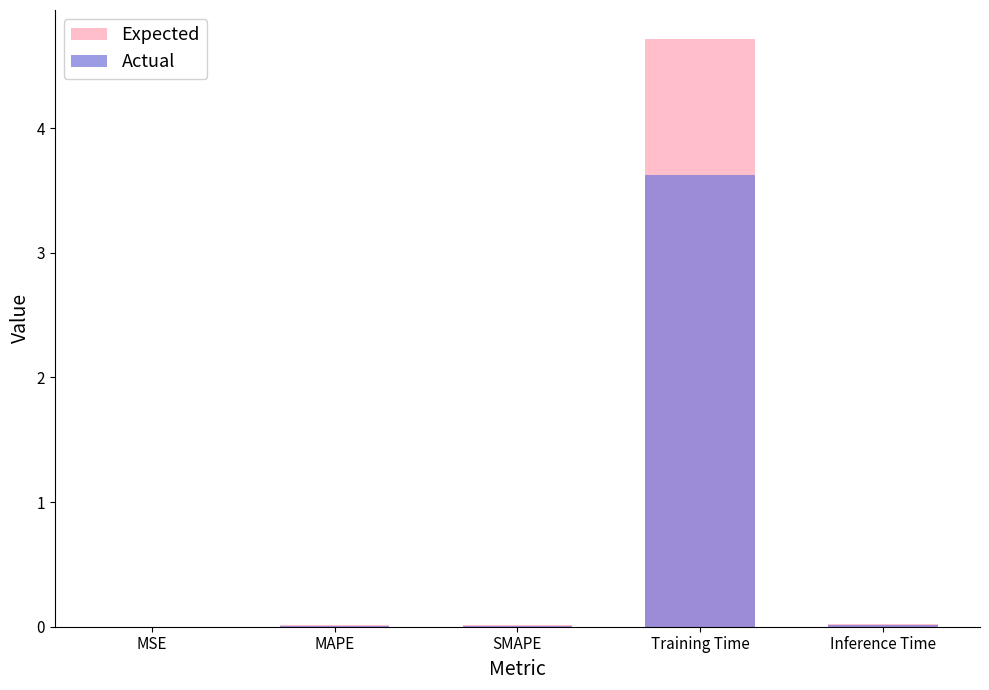

At which category is the sum across all series the highest?

Training Time